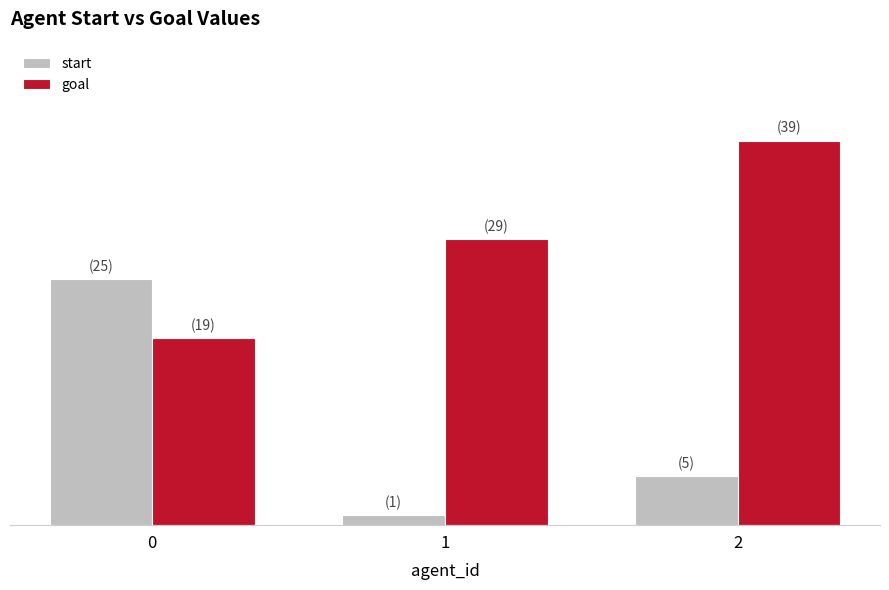

Which series has the largest range (max minus min)?

start